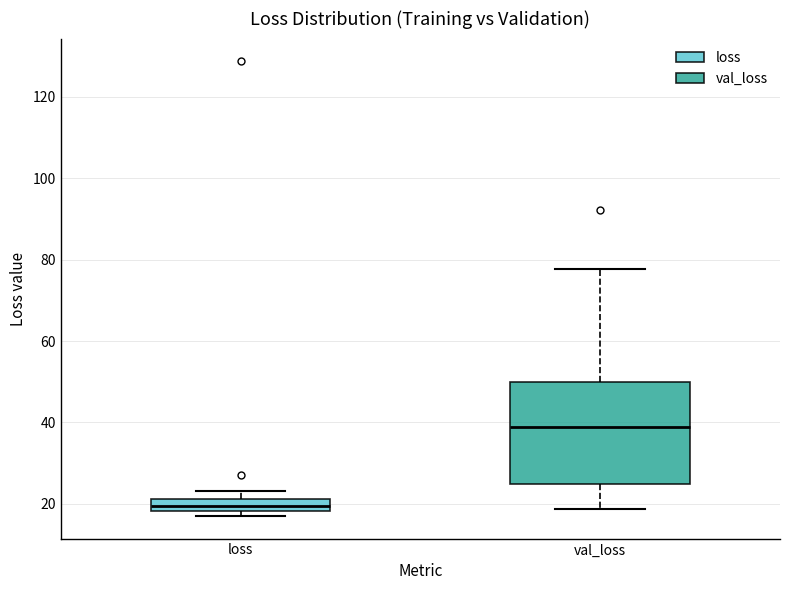

Where does the lower whisker of the box for val_loss end on the y-axis? The values are not printed on the chart, so give them approximately, as read against the axis.

18